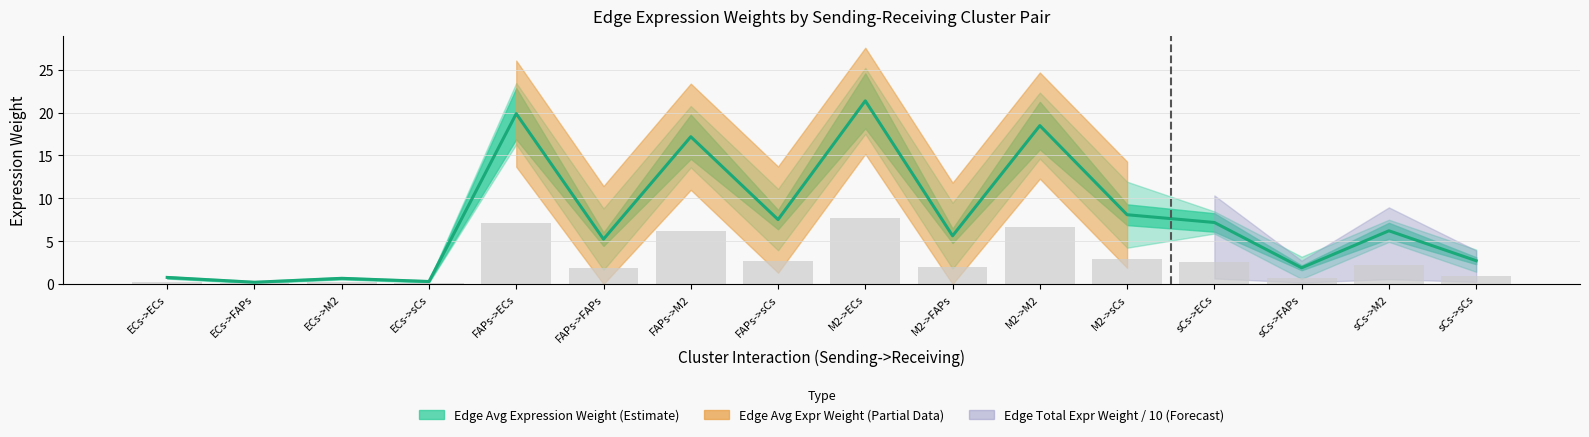

Which has a higher value, sCs->M2 or M2->sCs?

M2->sCs